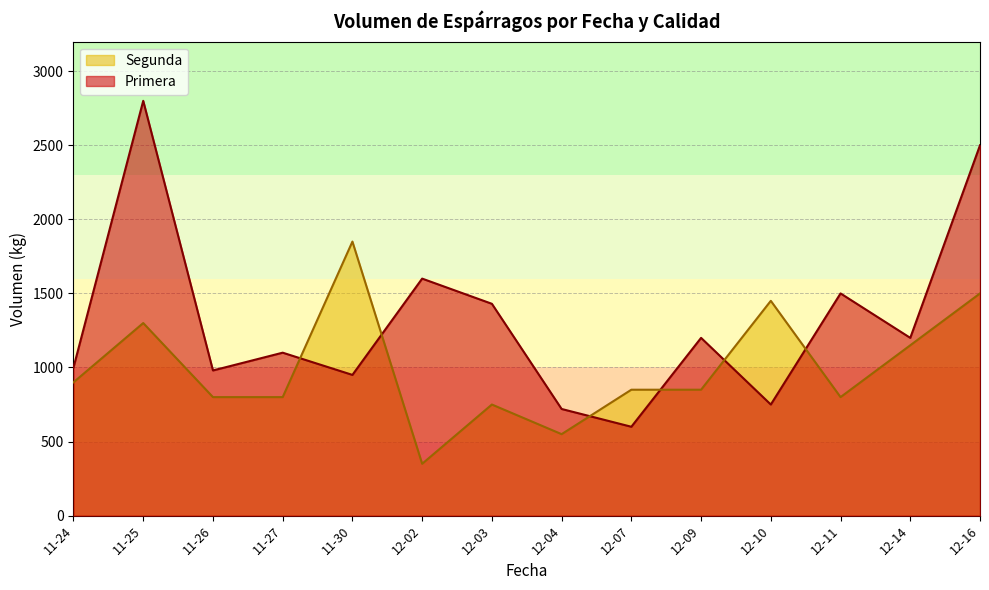

Rank the series by their maximum value, from lowest to highest.

Segunda, Primera